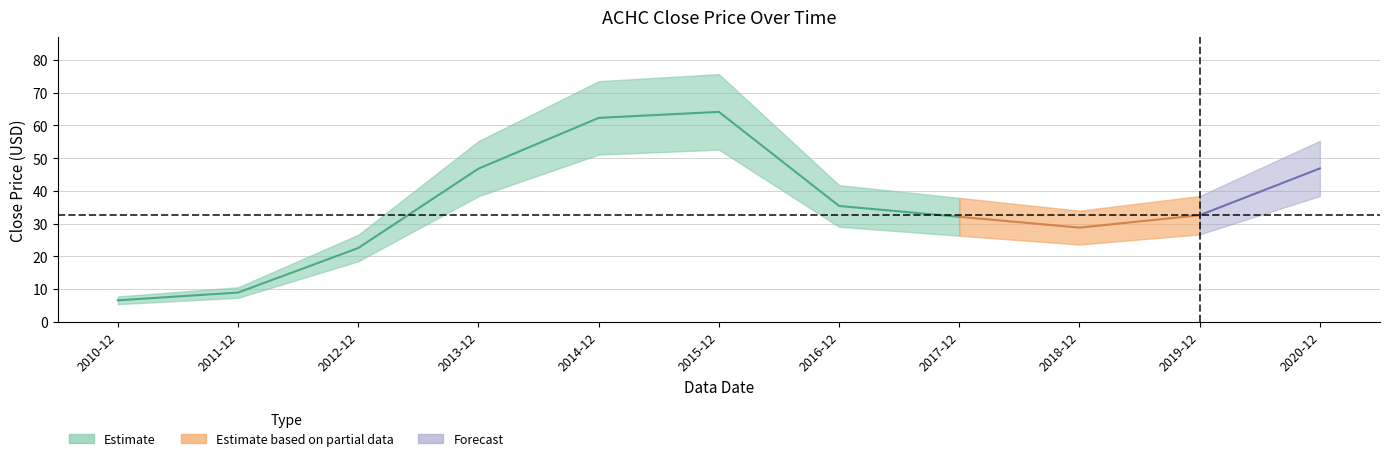

True or false: the data has more than 2 interior local peaks.

False